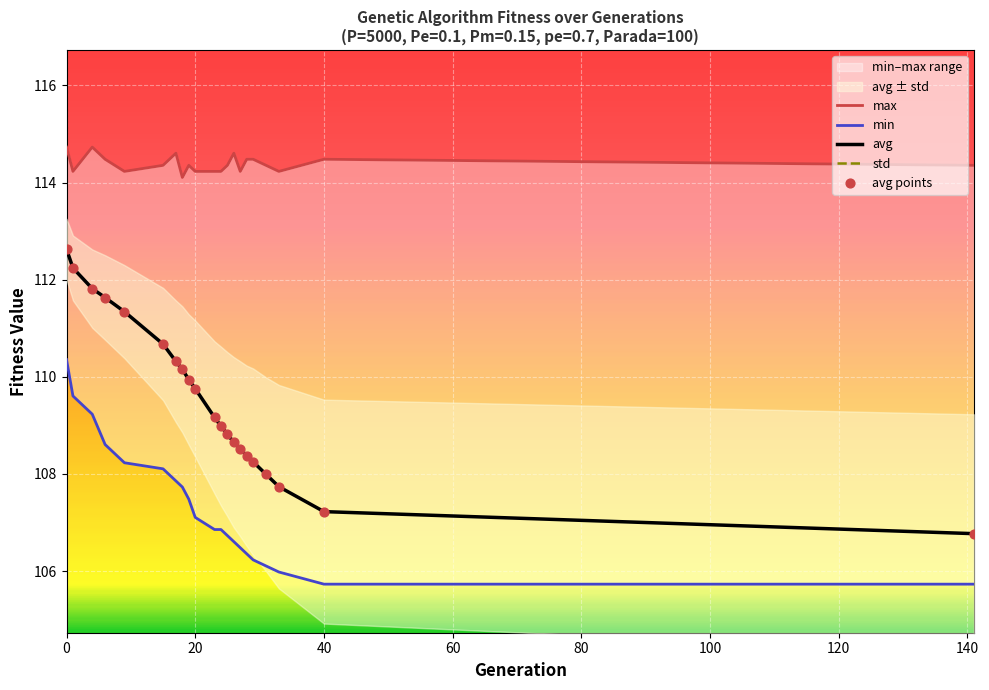

Is it true that avg equals 109.8 at 20?

True